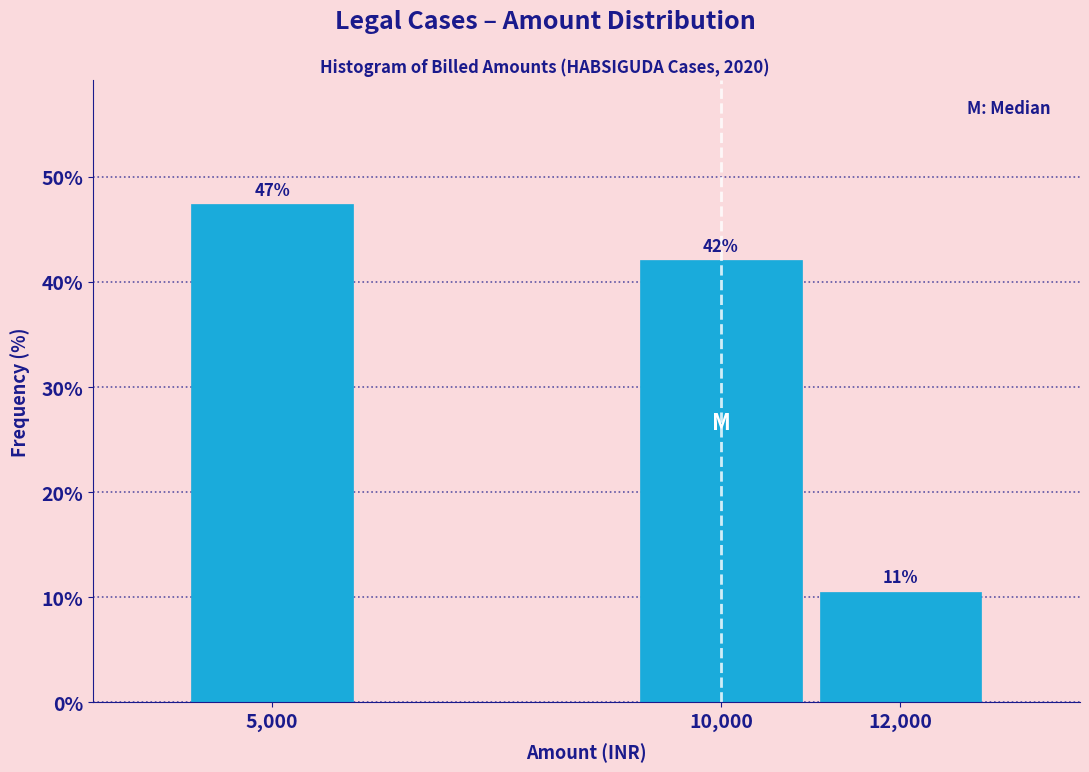

Are the bars horizontal?

No